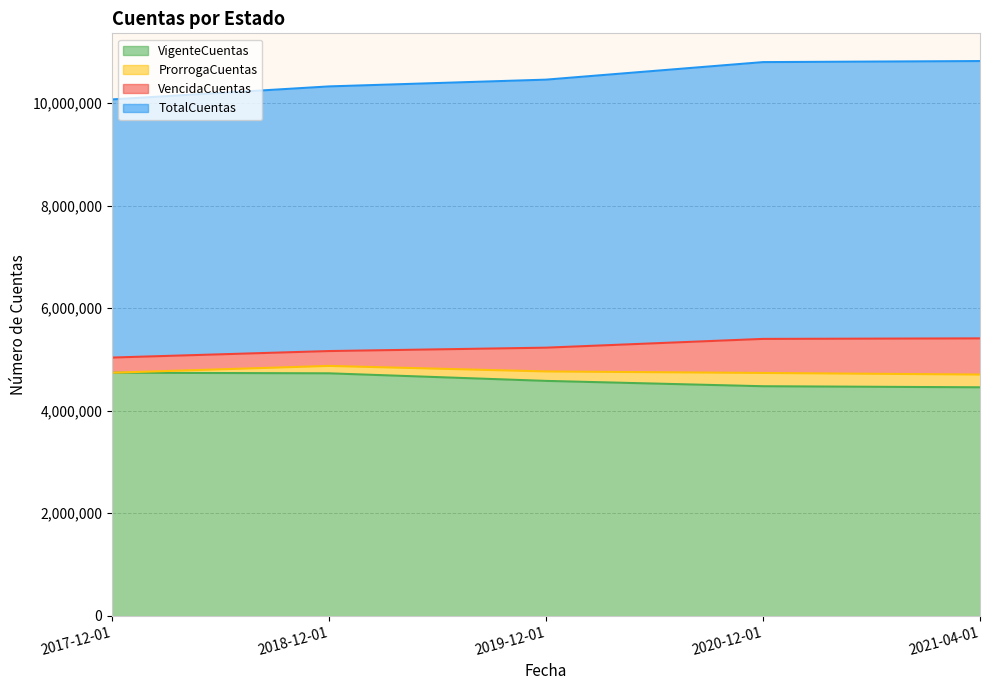

What is the difference between the maximum and second lowest values in the TotalCuentas series?

247372